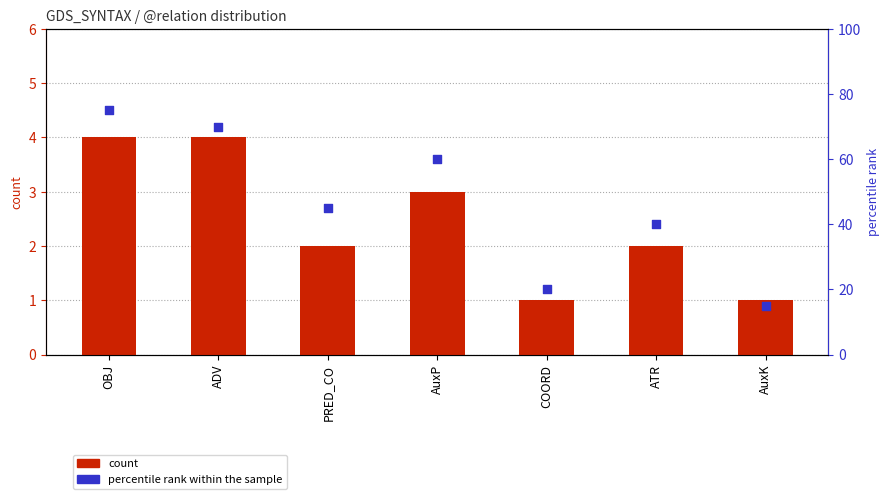

What are all the series names shown in the legend?

count, percentile rank within the sample